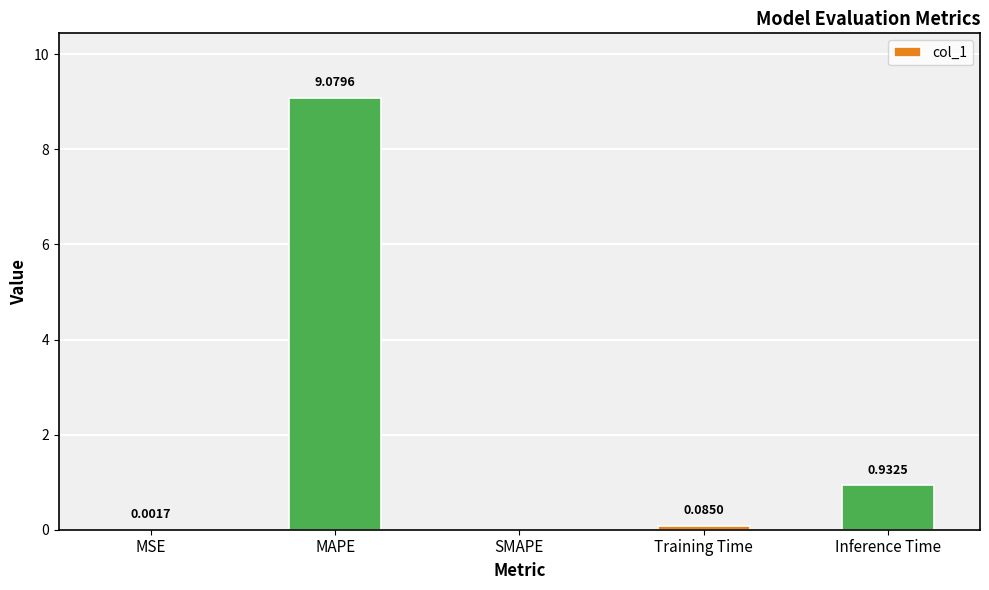

Between Inference Time and SMAPE, which is larger?

Inference Time